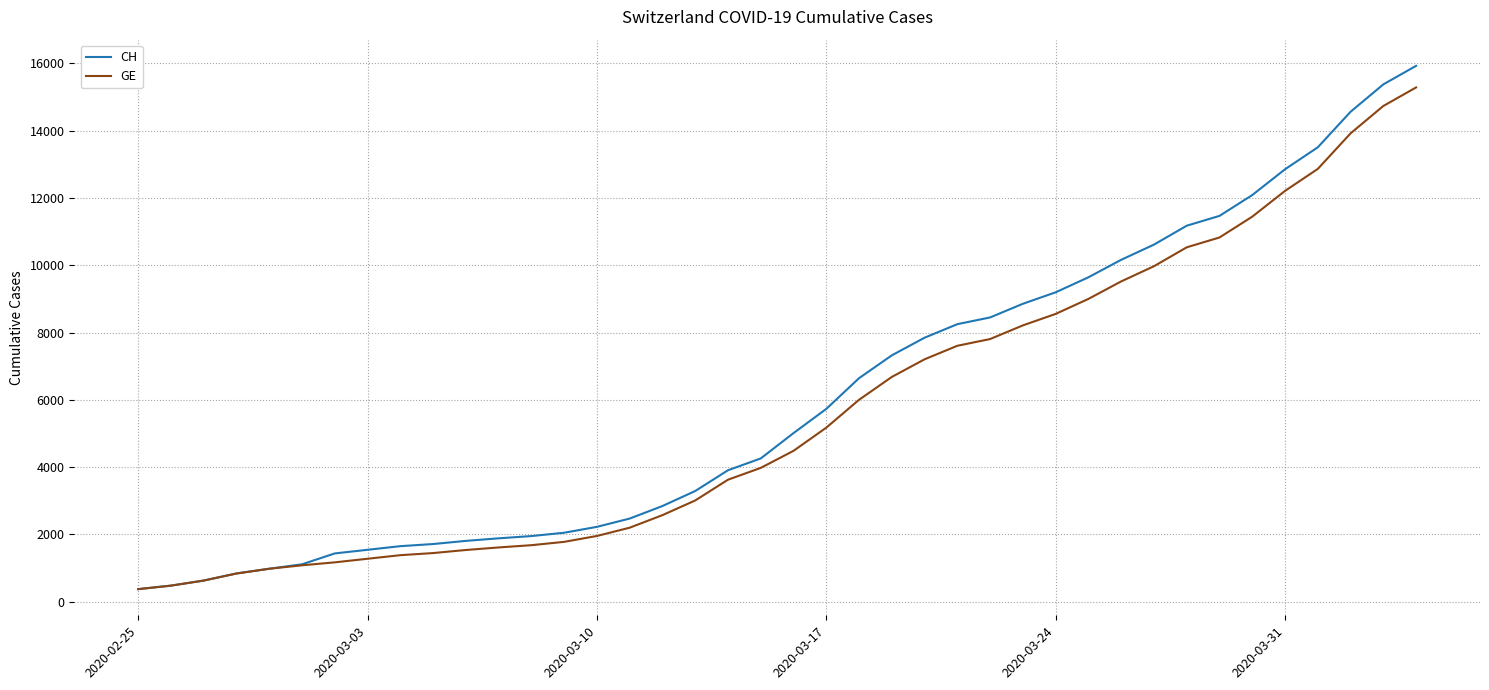

What is the maximum value shown in the chart?

15926